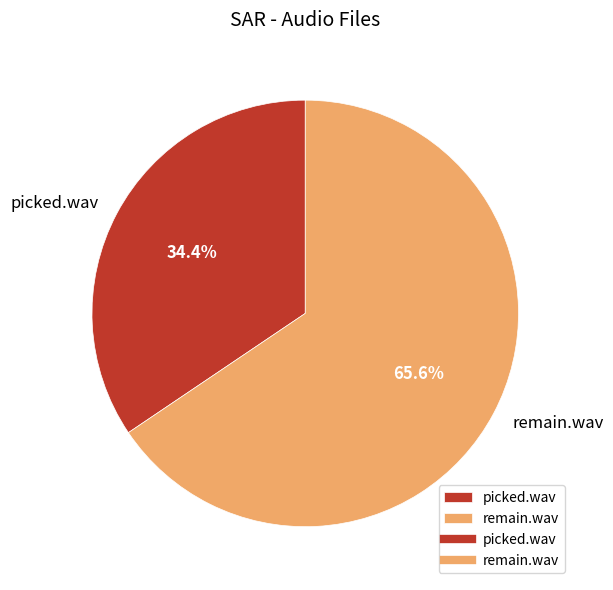

What percentage is the picked.wav slice, to the nearest percent?

34%